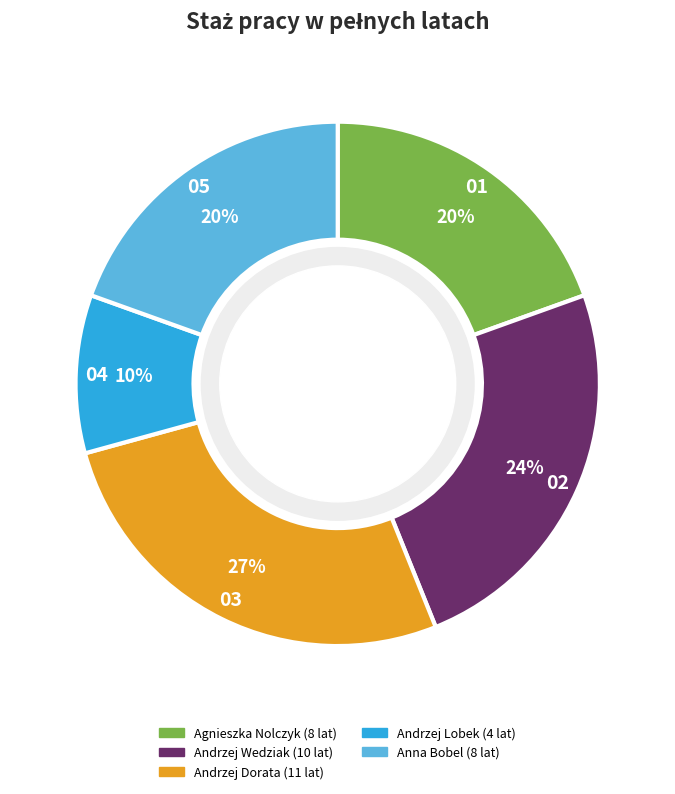

To the nearest percent, what is the combined percentage of Andrzej Wedziak and Anna Bobel?

44%